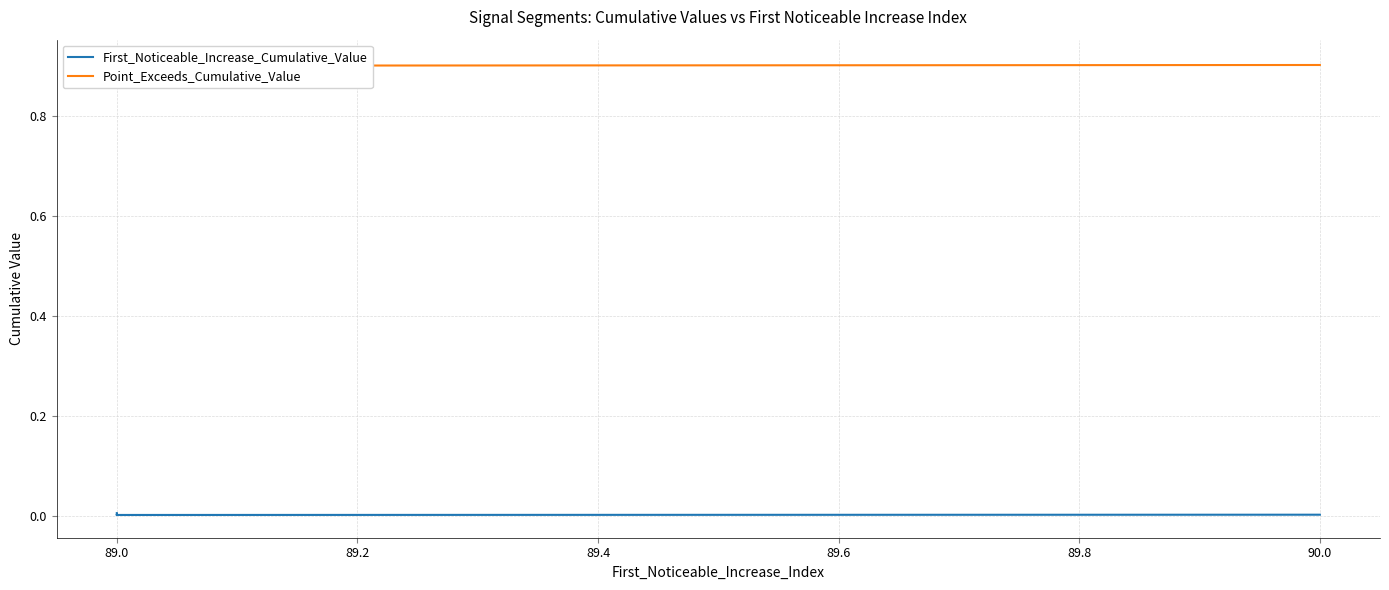

Reading right to left, list all the values displayed in this chart.

First_Noticeable_Increase_Cumulative_Value: 0.0	0.0	0.0	0.0	0.0
Point_Exceeds_Cumulative_Value: 0.9	0.9	0.9	0.9	0.9